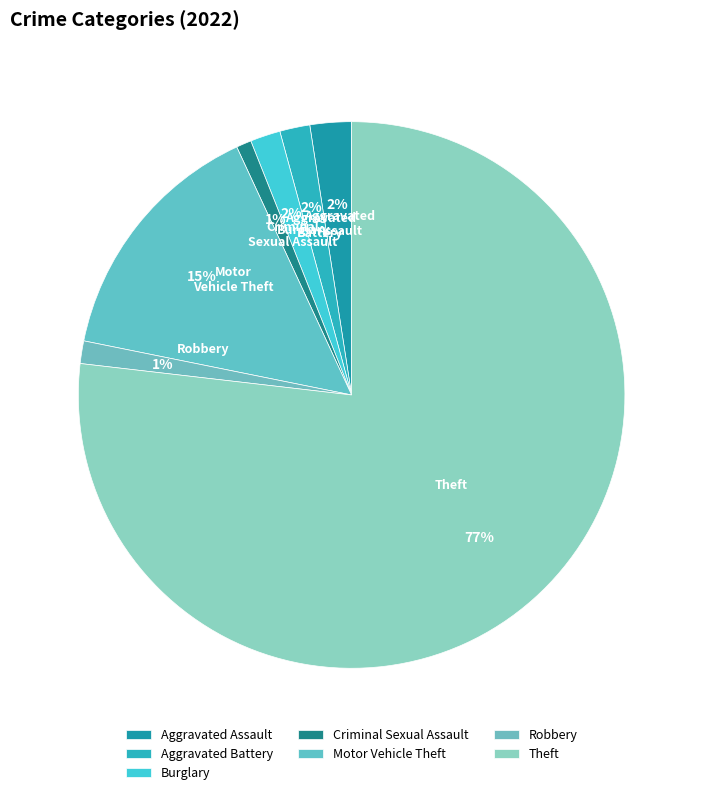

The Robbery slice represents 1% of the pie. True or false?

True